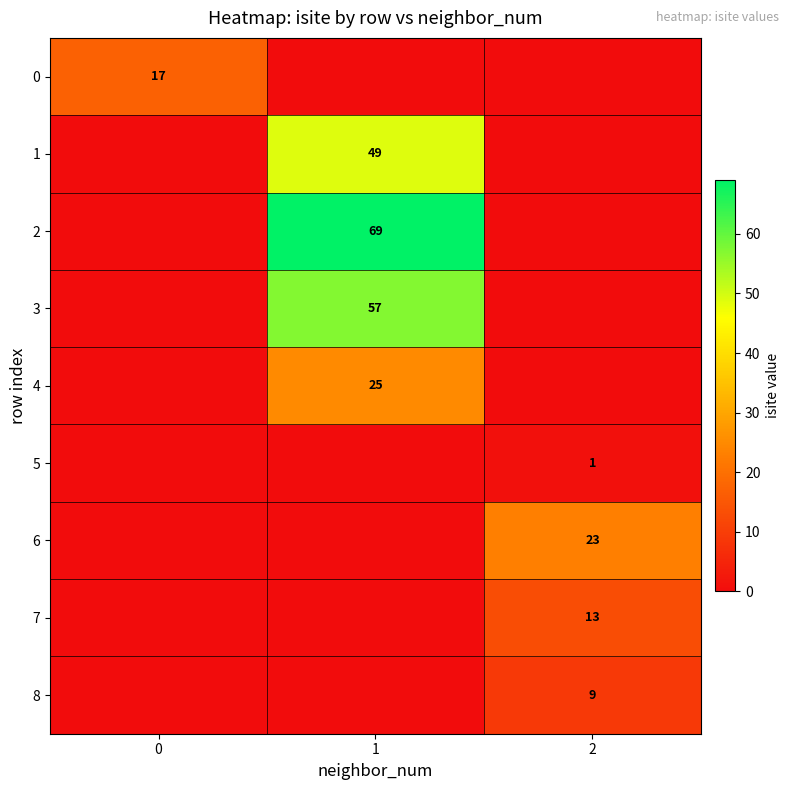

True or false: row_5 has a value of 0 at 0.

True